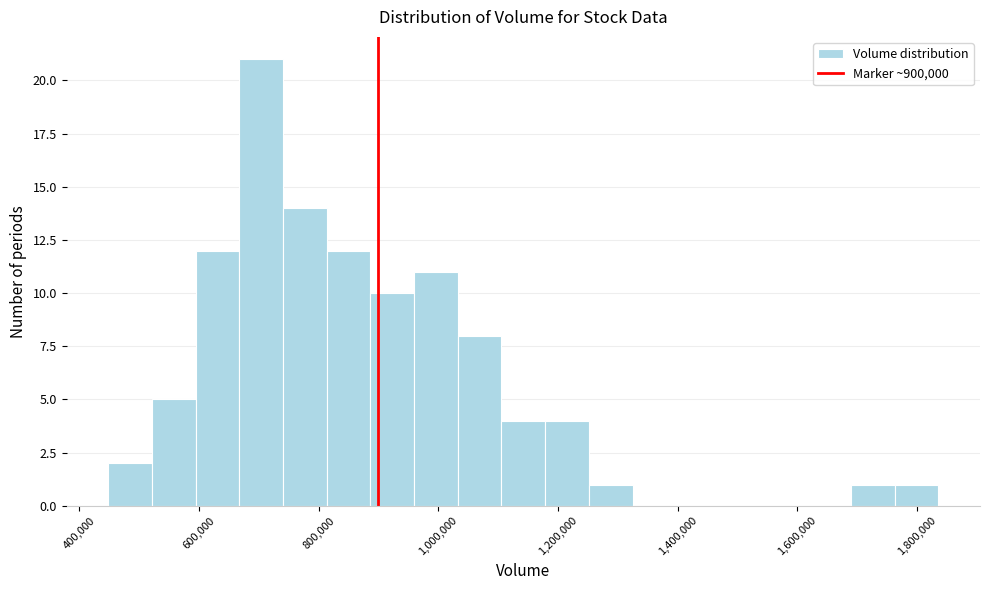

Read against the x-axis, roughly where is the centre of the tallest bar?

700000